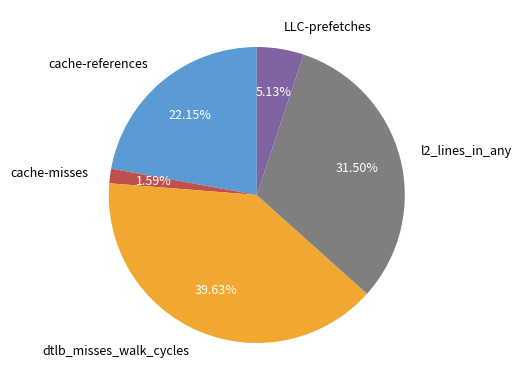

Rank the categories by value from highest to lowest.

dtlb_misses_walk_cycles, l2_lines_in_any, cache-references, LLC-prefetches, cache-misses